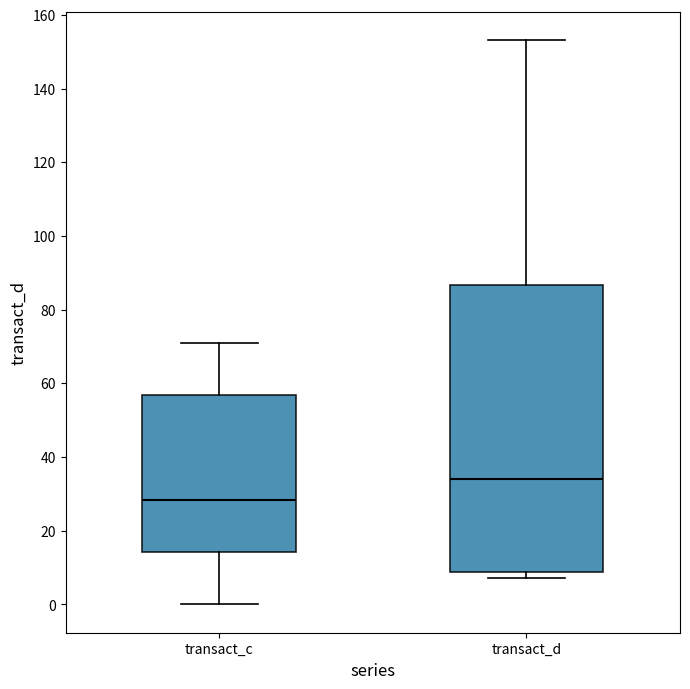

Which box has the lowest median line?

transact_c